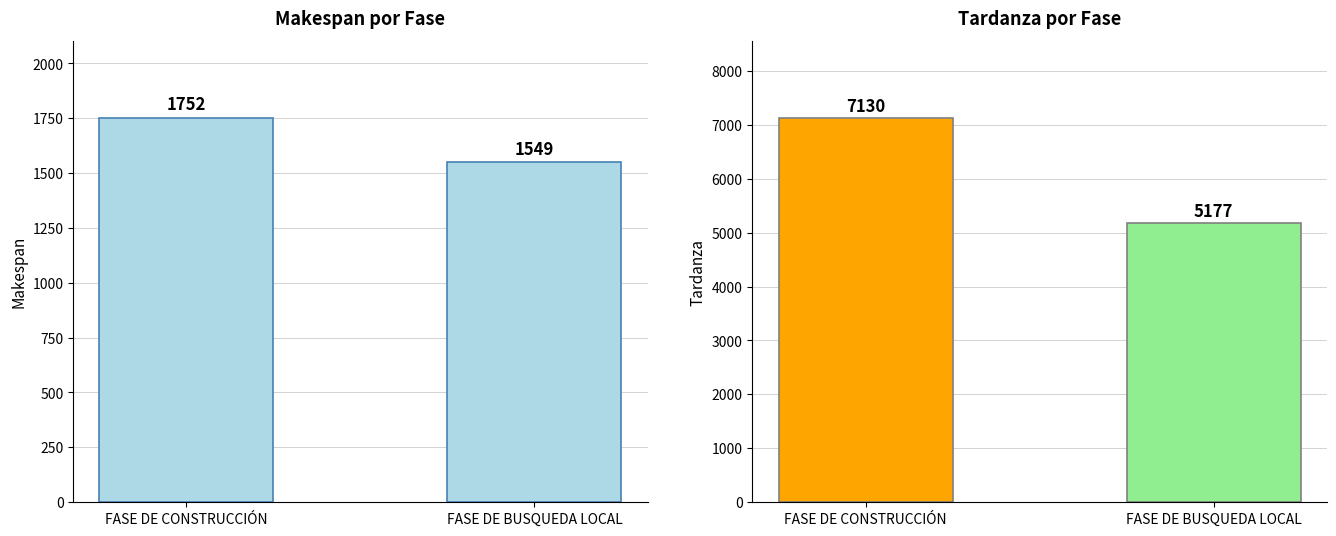

What is the spread (max minus min) of values at FASE DE BUSQUEDA LOCAL?

3628